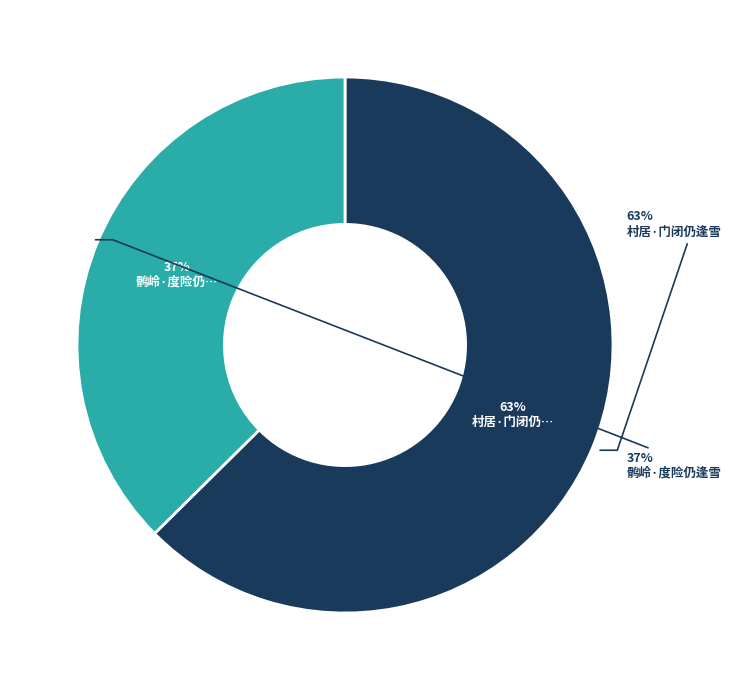

To the nearest percent, what percentage of the pie is 鹘岭·度险仍逢雪?

37%